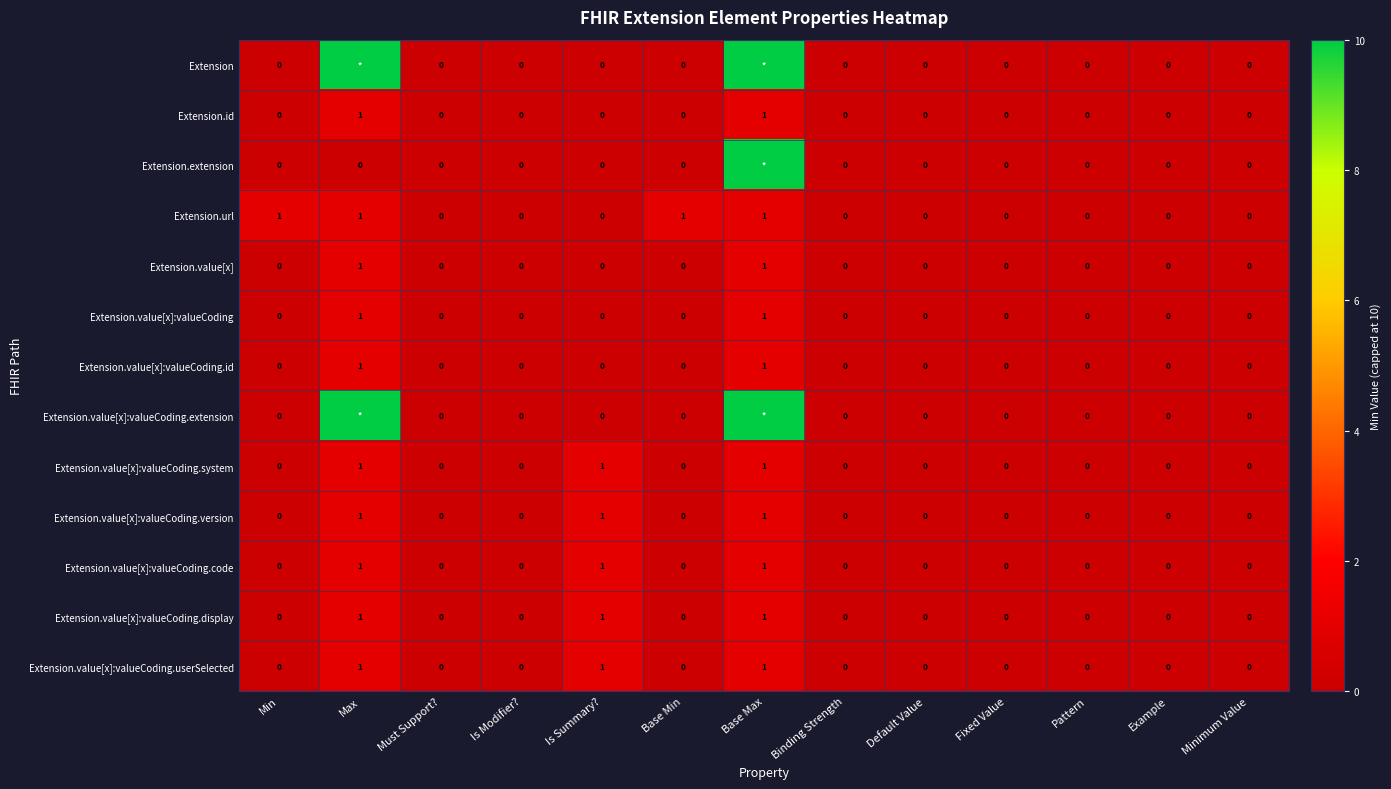

Is the value of Extension.value[x]:valueCoding.system at Binding Strength greater than the value of Extension.value[x]:valueCoding.version at Is Summary??

No